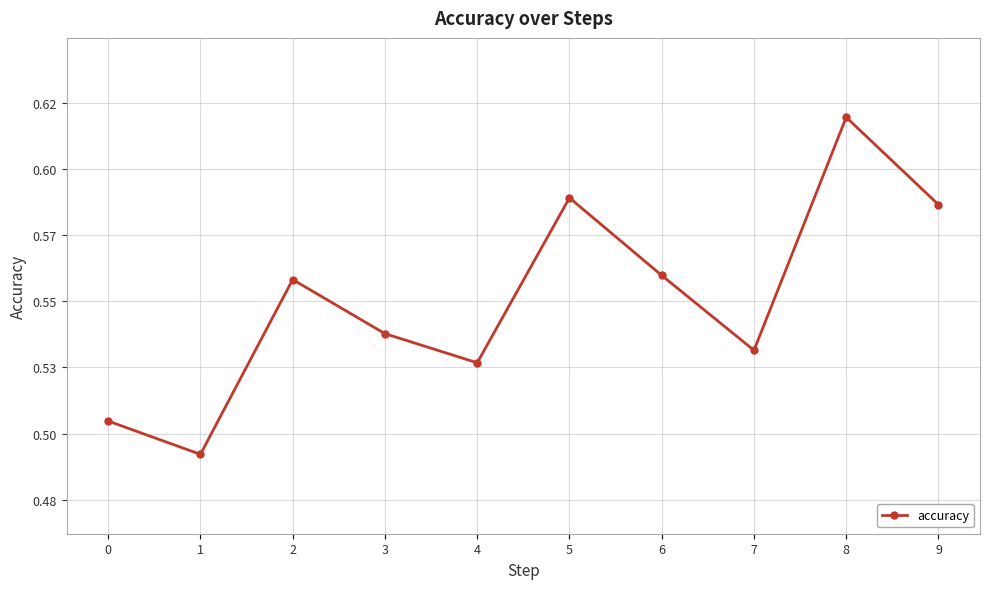

The chart shows a value of 0.6 at 6. True or false?

True